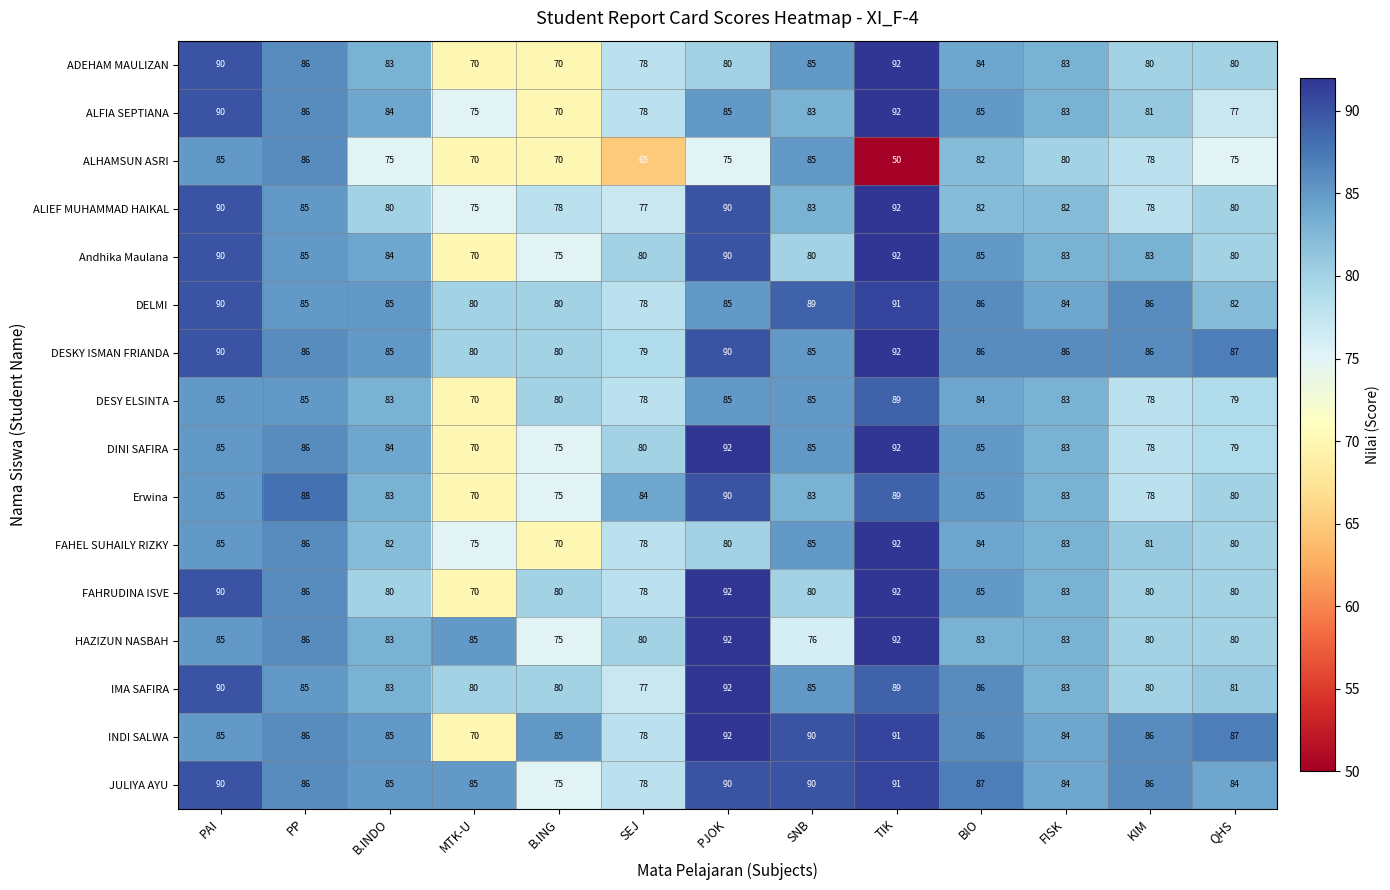

At which label does ALHAMSUN ASRI first exceed 75?

PAI